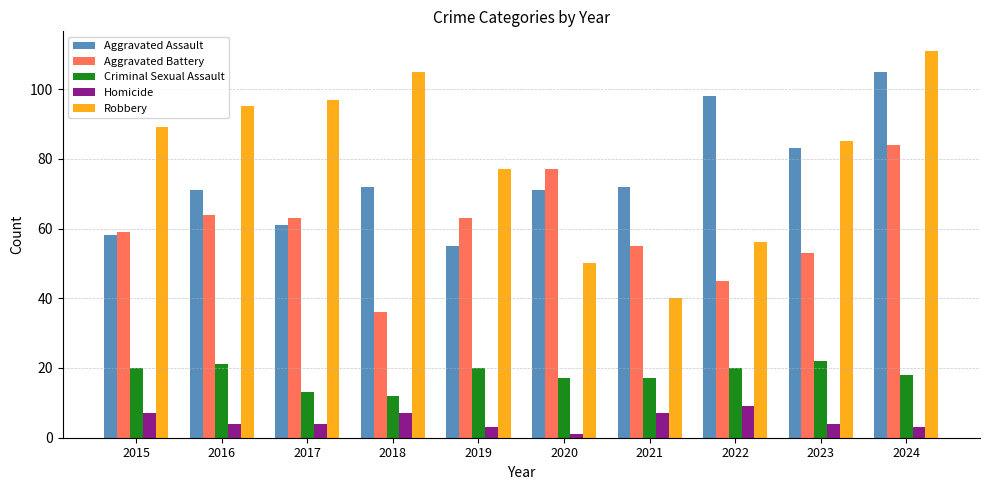

List the series in order of their peak value, highest first.

Robbery, Aggravated Assault, Aggravated Battery, Criminal Sexual Assault, Homicide